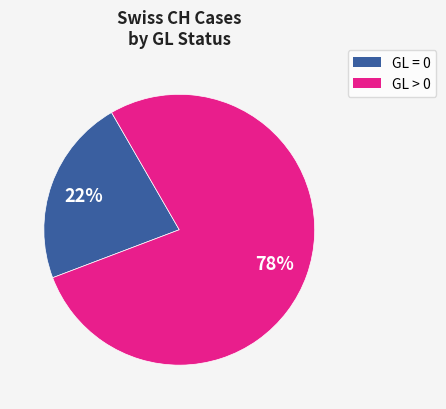

Count the number of slices in the pie.

2